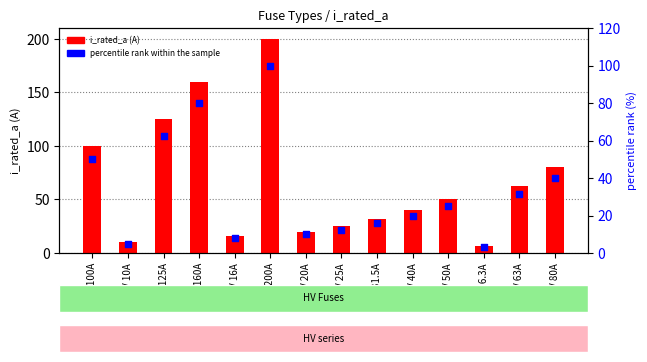

Which series reaches the minimum Y coordinate?

percentile rank within the sample